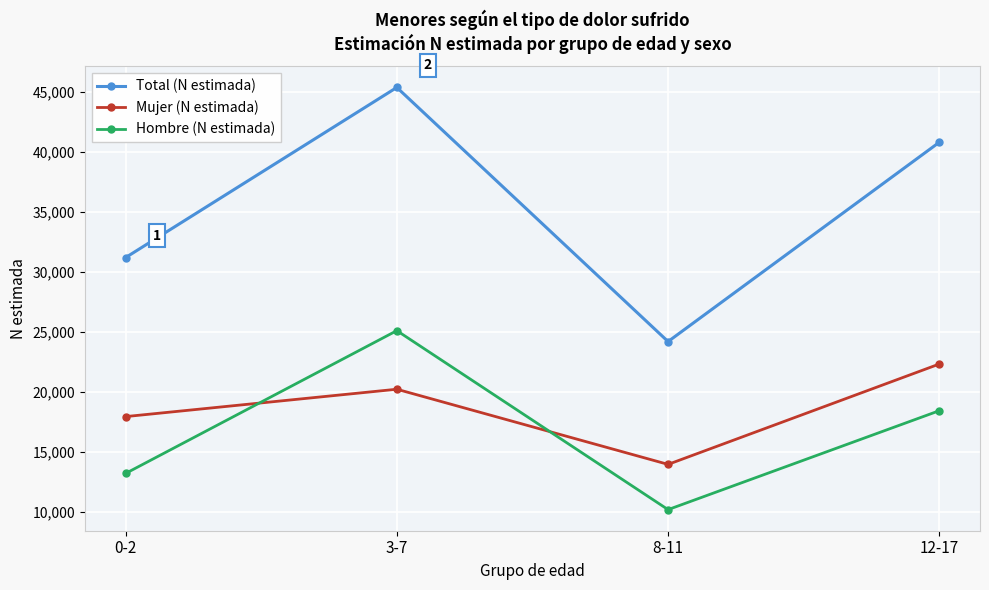

Is it true that Total (N estimada) equals 24210 at 8-11?

True